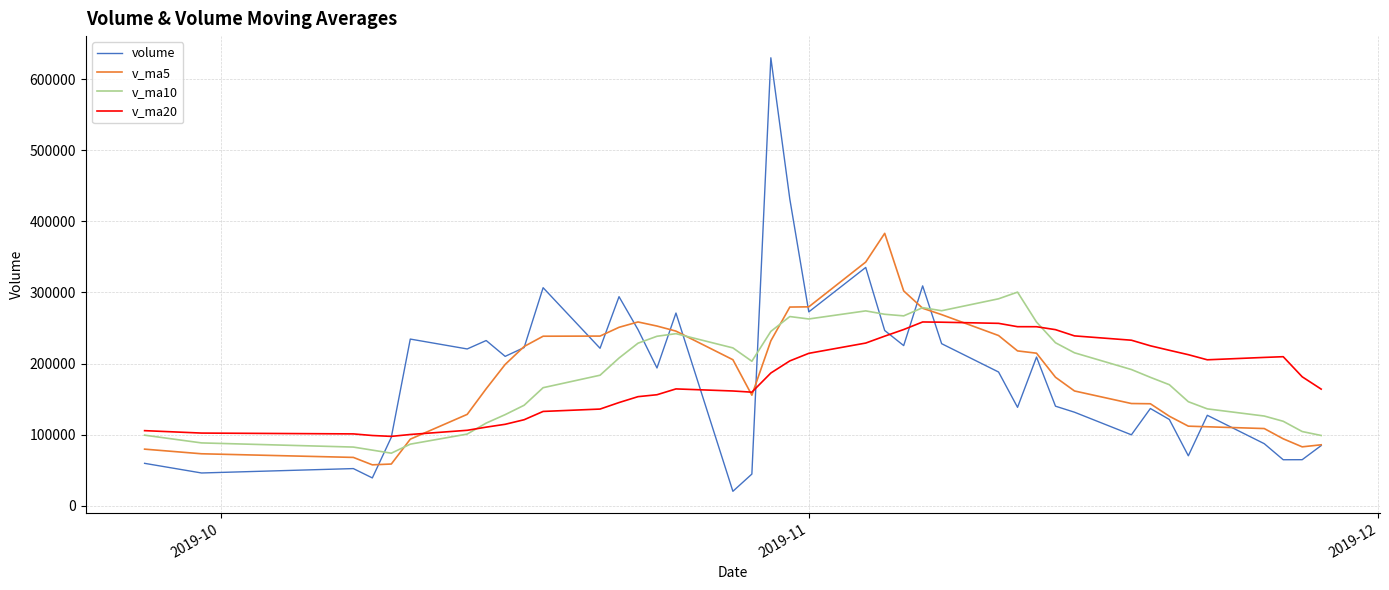

True or false: v_ma10 and volume cross at least once.

True